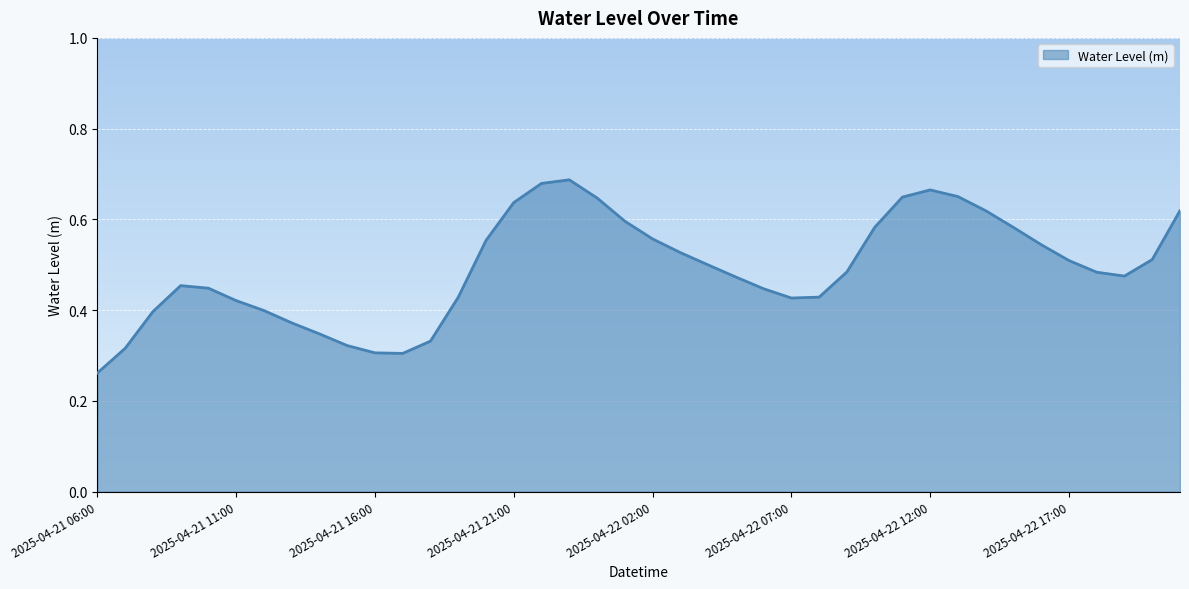

List the labels in order of value, smallest first.

2025-04-21 06:00, 2025-04-21 17:00, 2025-04-21 16:00, 2025-04-21 07:00, 2025-04-21 15:00, 2025-04-21 18:00, 2025-04-21 14:00, 2025-04-21 13:00, 2025-04-21 08:00, 2025-04-21 12:00, 2025-04-21 11:00, 2025-04-22 07:00, 2025-04-21 19:00, 2025-04-22 08:00, 2025-04-22 06:00, 2025-04-21 10:00, 2025-04-21 09:00, 2025-04-22 05:00, 2025-04-22 19:00, 2025-04-22 18:00, 2025-04-22 09:00, 2025-04-22 04:00, 2025-04-22 17:00, 2025-04-22 20:00, 2025-04-22 03:00, 2025-04-22 16:00, 2025-04-21 20:00, 2025-04-22 02:00, 2025-04-22 15:00, 2025-04-22 10:00, 2025-04-22 01:00, 2025-04-22 14:00, 2025-04-22 21:00, 2025-04-21 21:00, 2025-04-22 00:00, 2025-04-22 11:00, 2025-04-22 13:00, 2025-04-22 12:00, 2025-04-21 22:00, 2025-04-21 23:00